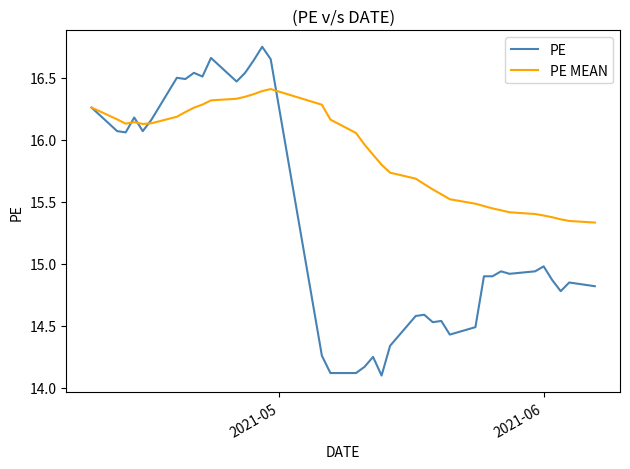

Which series has the widest spread of values?

PE